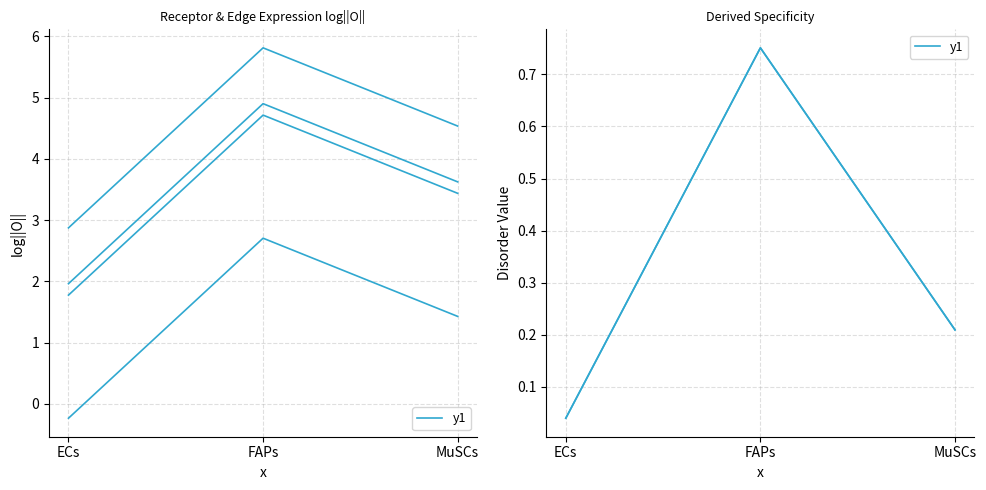

What is the sum of the Receptor derived specificity of average expression value values at FAPs and MuSCs?

1.0